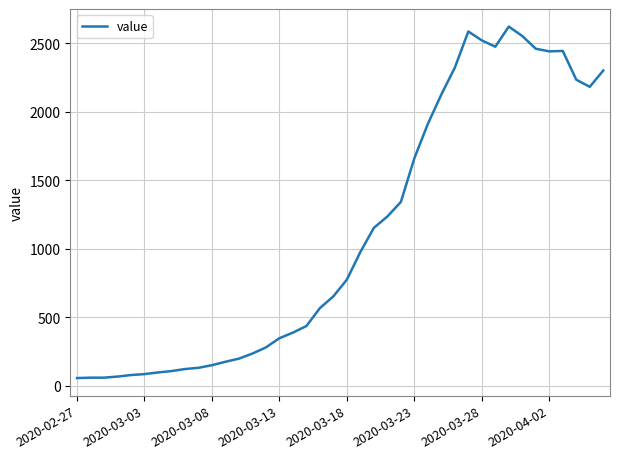

What is the greatest value displayed?

2622